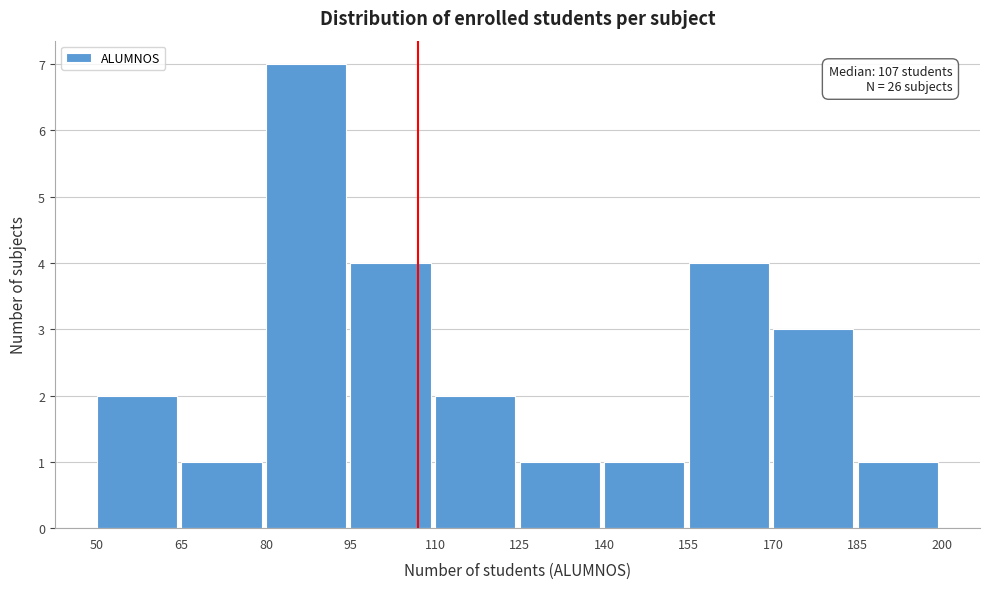

Over which range of the x-axis is the bar tallest?

80 to 95